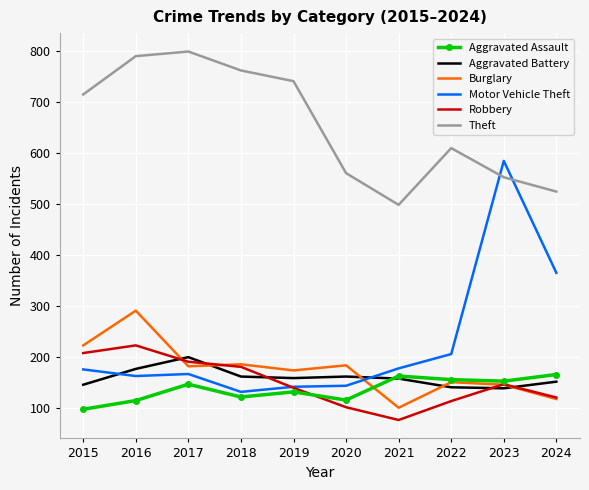

What is the total value across all series at 2018?

1544